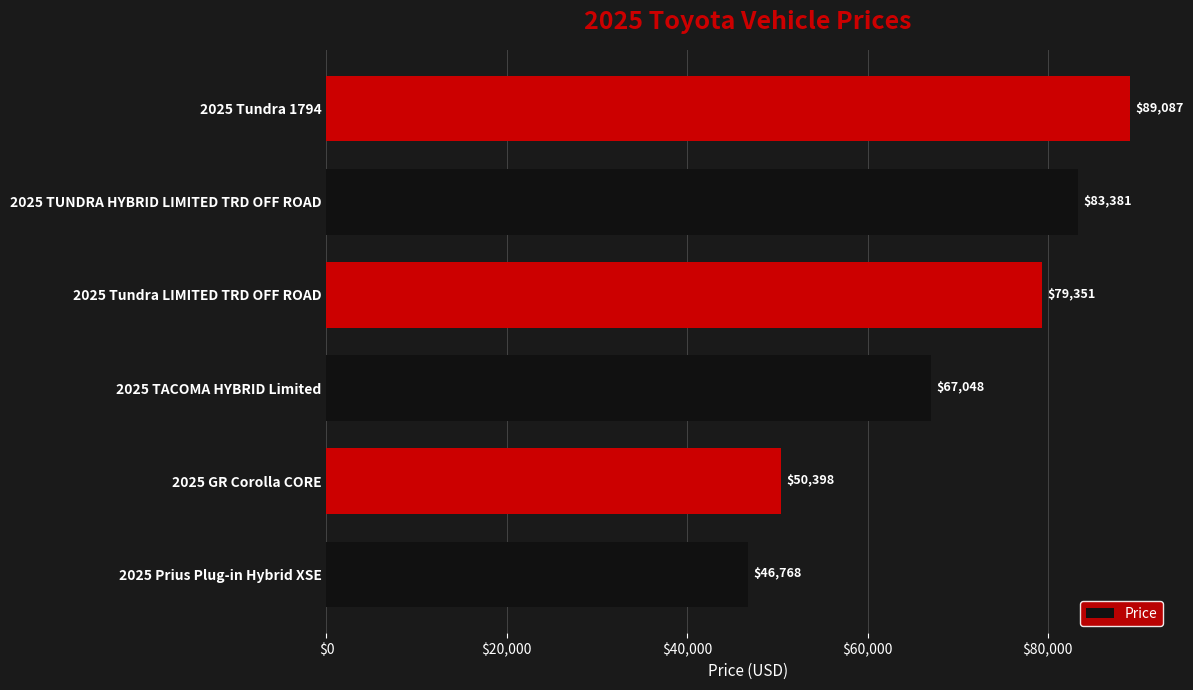

The value at 2025 Prius Plug-in Hybrid XSE is 28459. True or false?

False